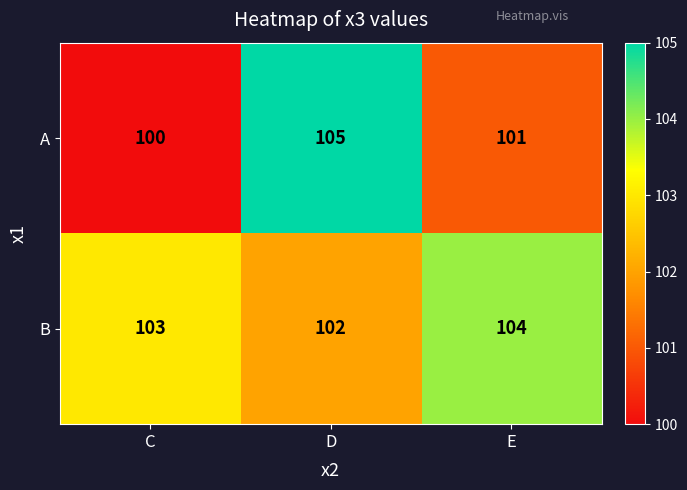

Where does the A series first go above 101?

D